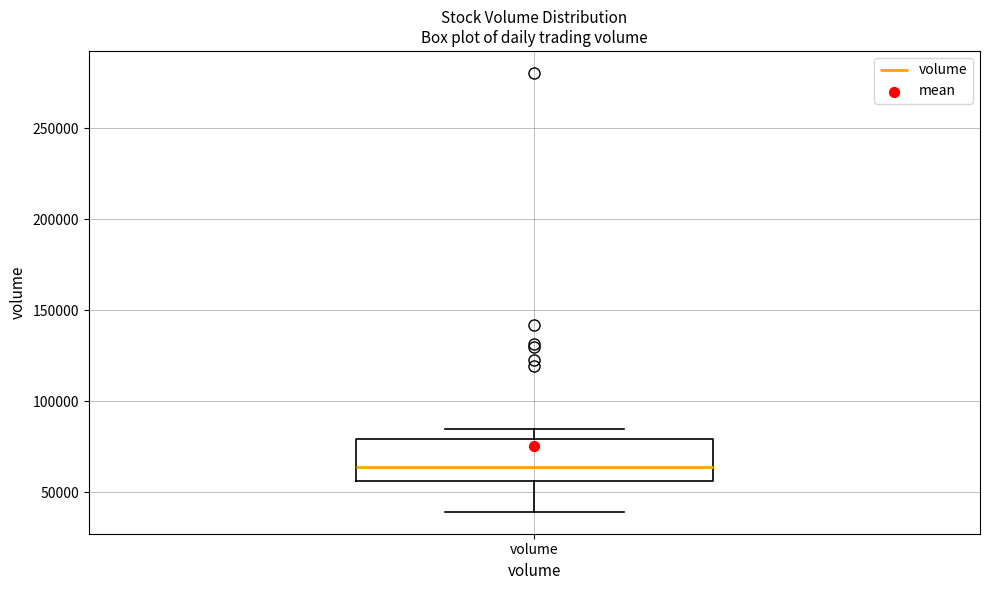

Where does the upper whisker of the box for volume end on the y-axis? The values are not printed on the chart, so give them approximately, as read against the axis.

85000